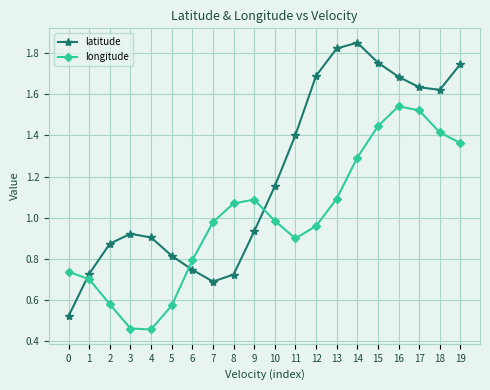

What are all the series names shown in the legend?

latitude, longitude